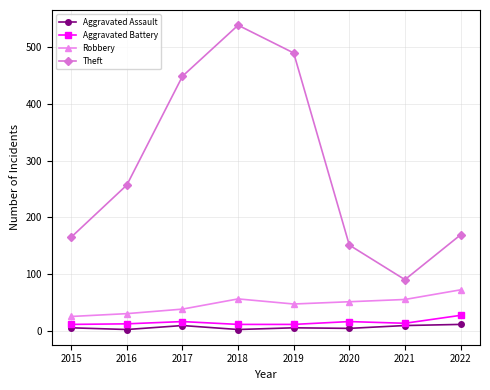

What is the maximum value shown in the chart?

539